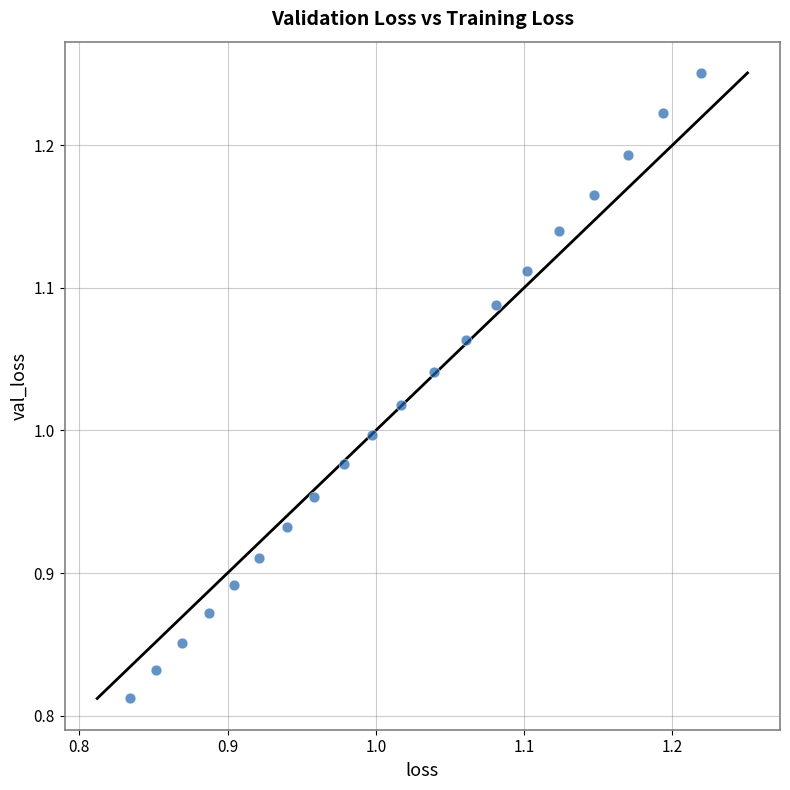

What is the range of X values (max minus min)?

0.4